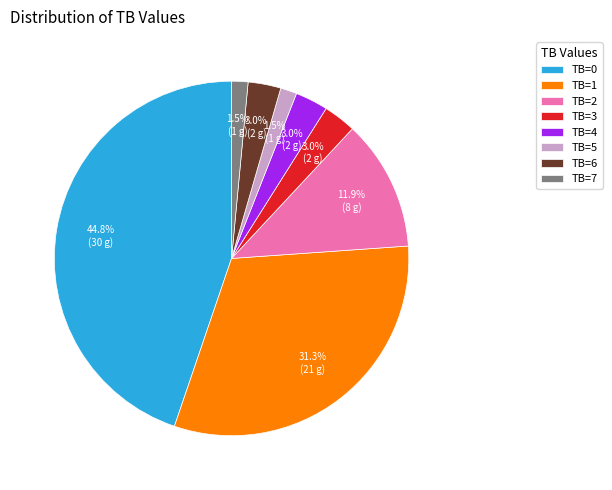

Does TB=4 account for over 50% of the chart?

No